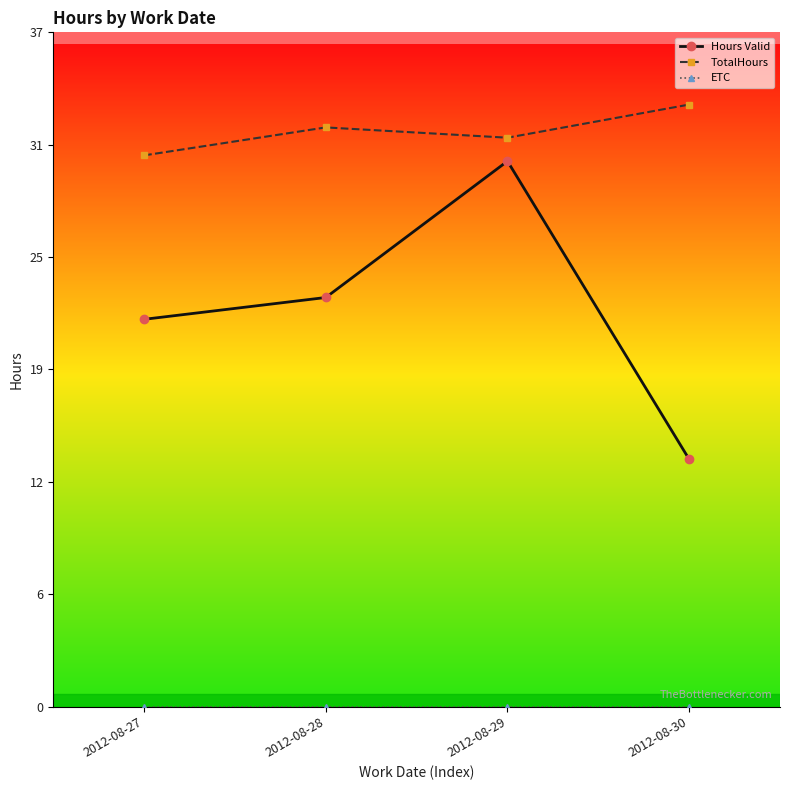

True or false: TotalHours has more than 1 interior local peaks.

False